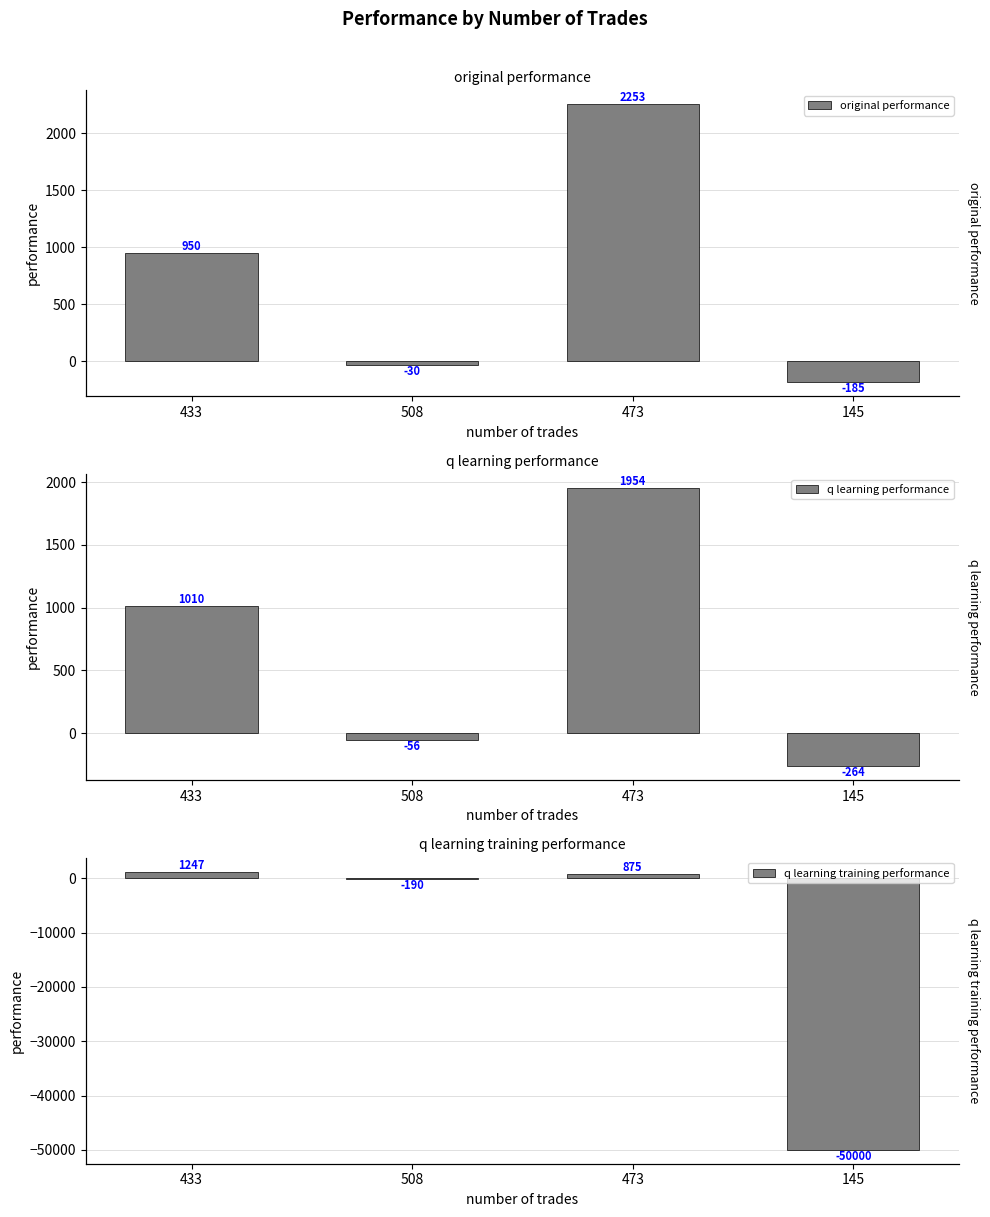

What is the total value across all series at 473?

5081.7